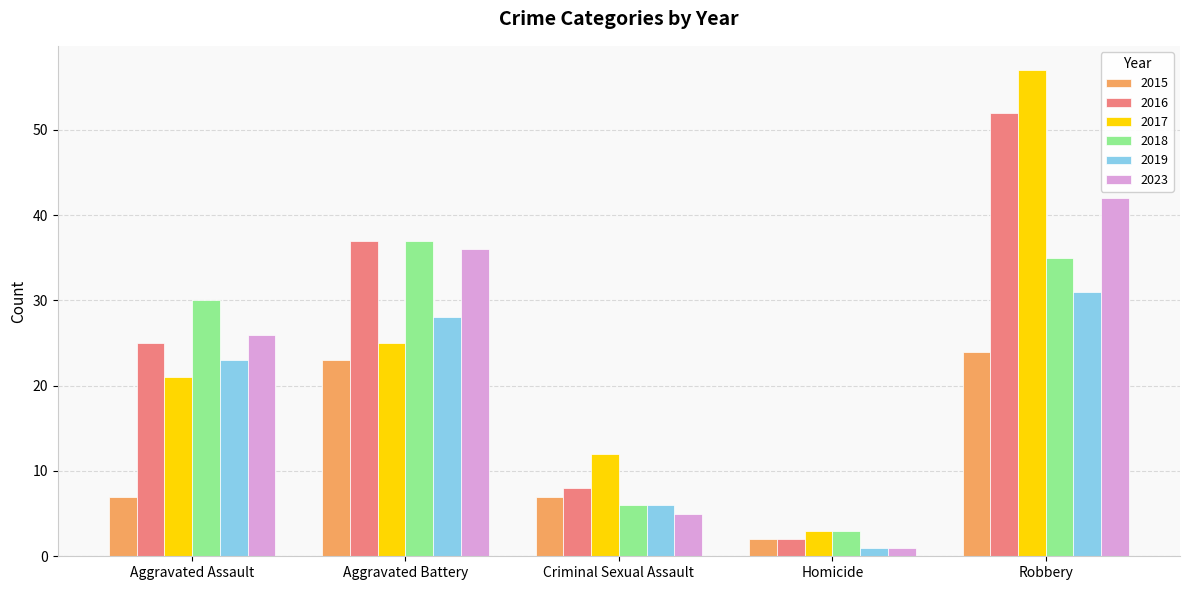

At which label is 2016 closest to 27?

Aggravated Assault